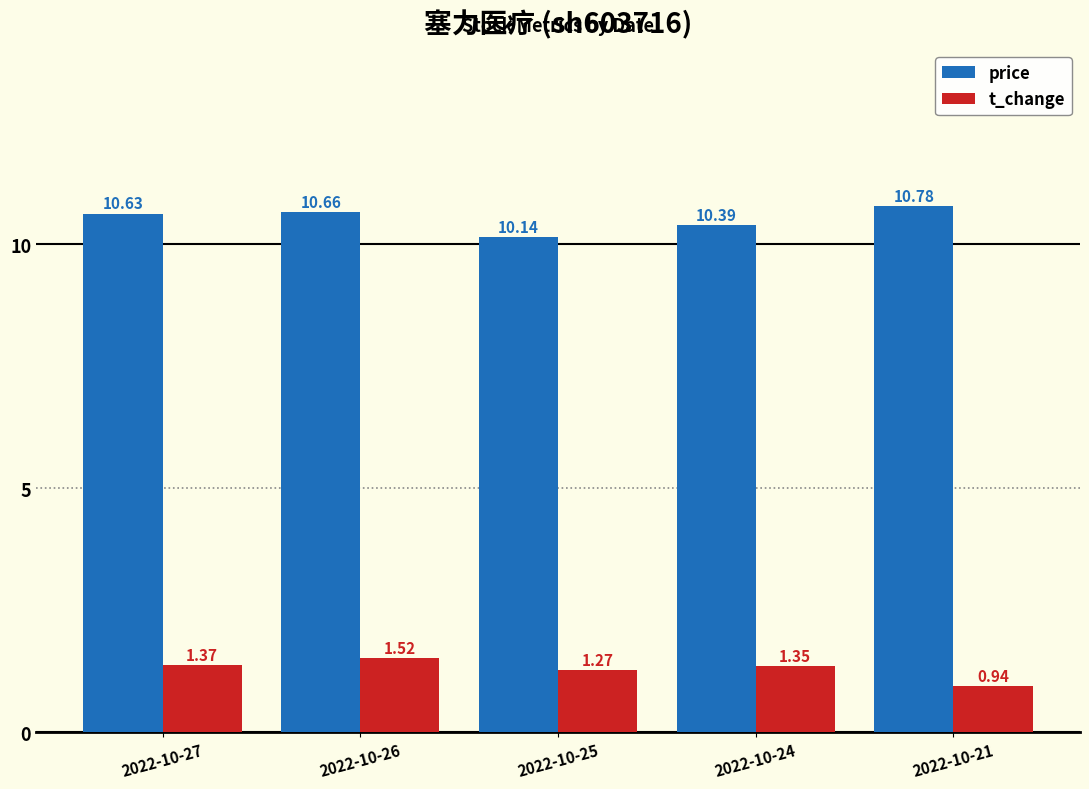

At which label is t_change closest to 1?

2022-10-21